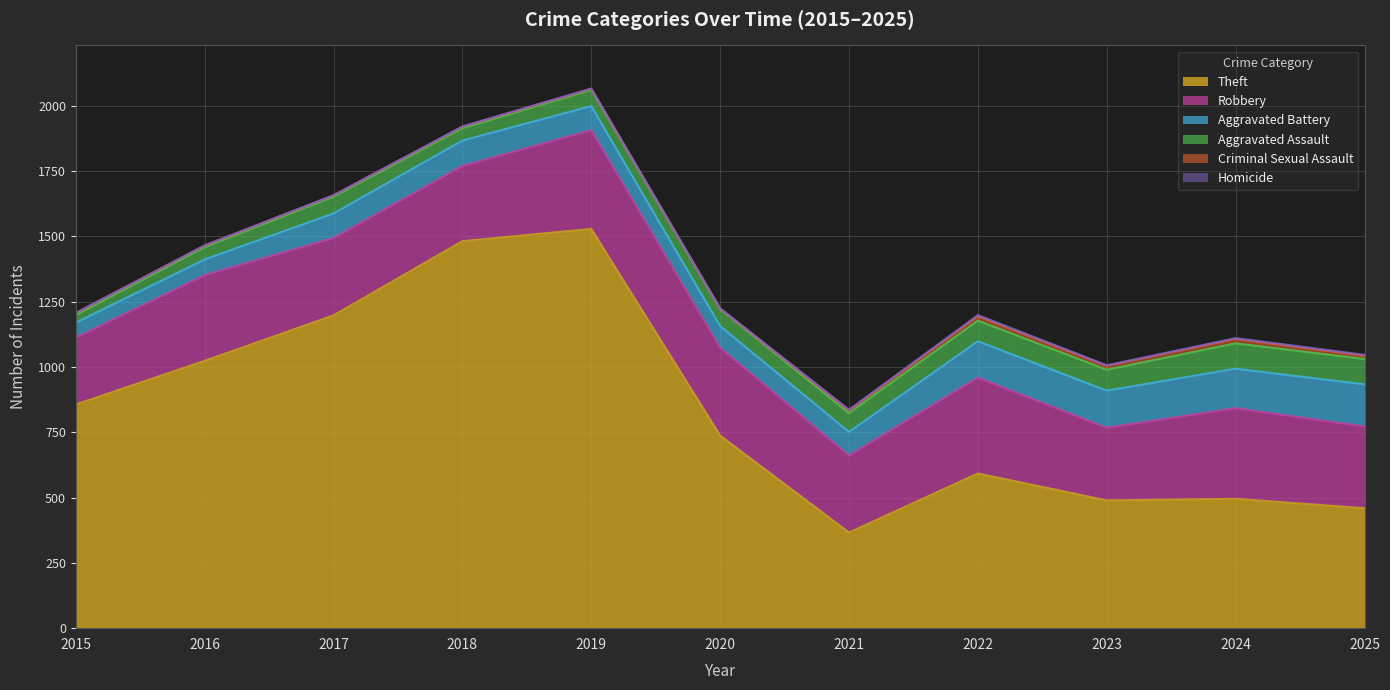

Which category has the highest value across all series?

2019